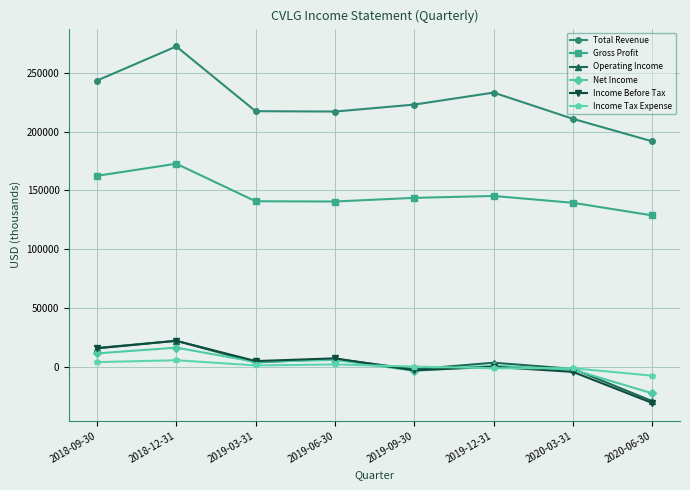

Which series has the largest total across all categories?

Total Revenue